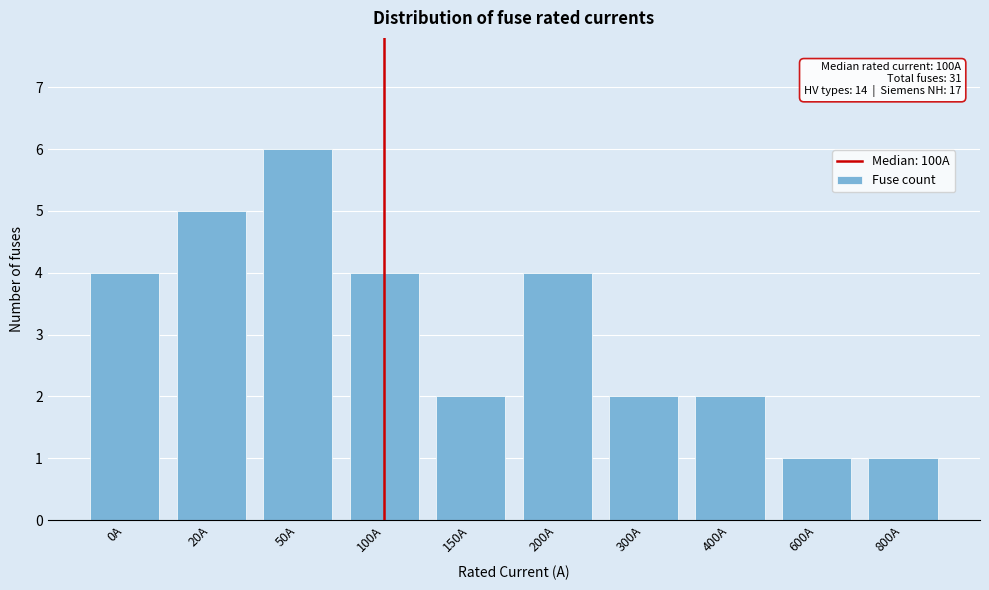

Reading left to right, what are all the values shown in this chart?

4	5	6	4	2	4	2	2	1	1